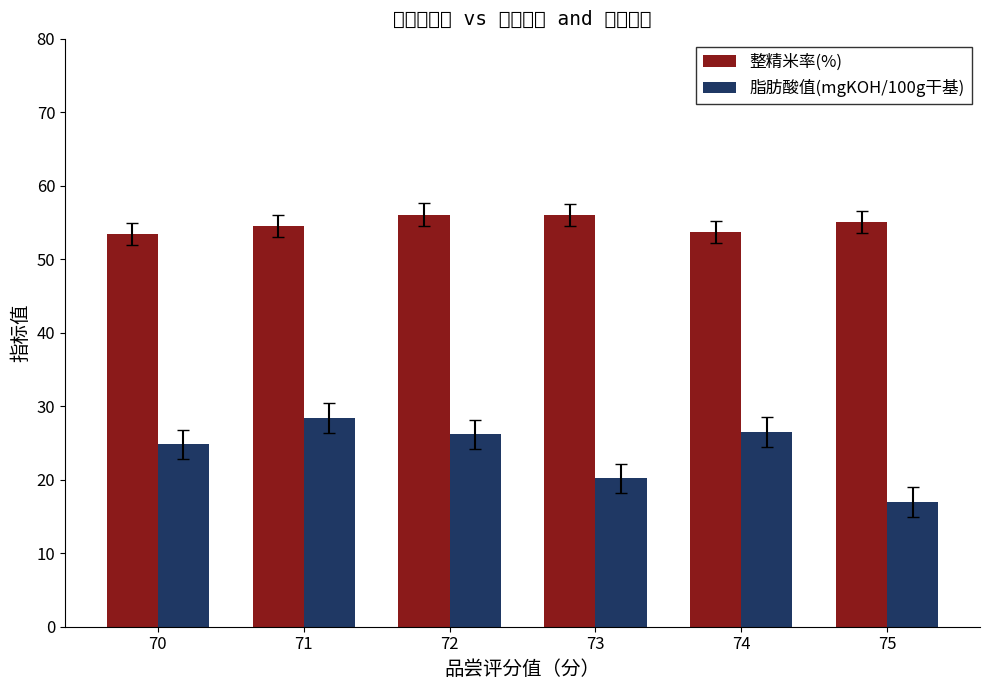

Does the chart contain any negative values?

No